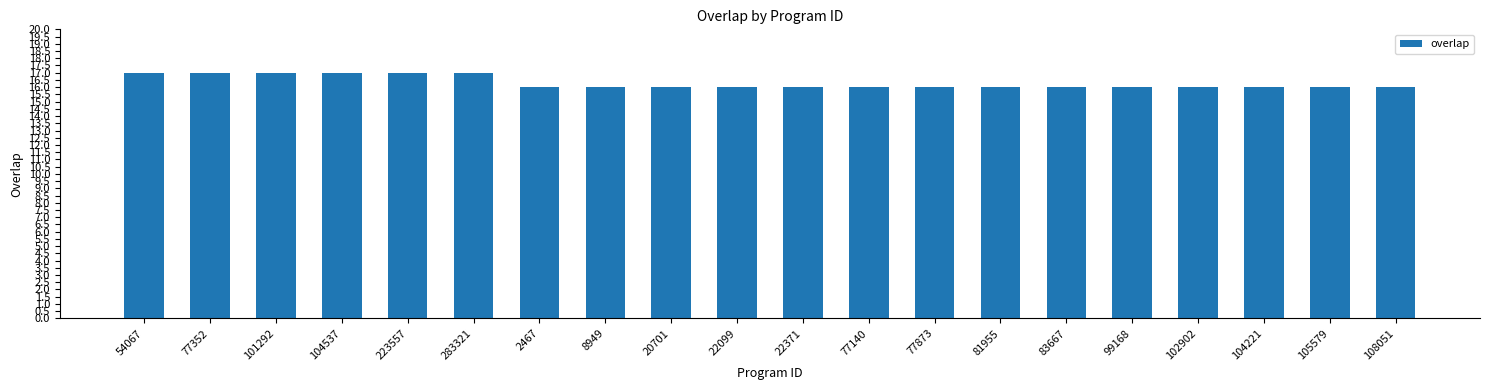

Are the bars horizontal?

No